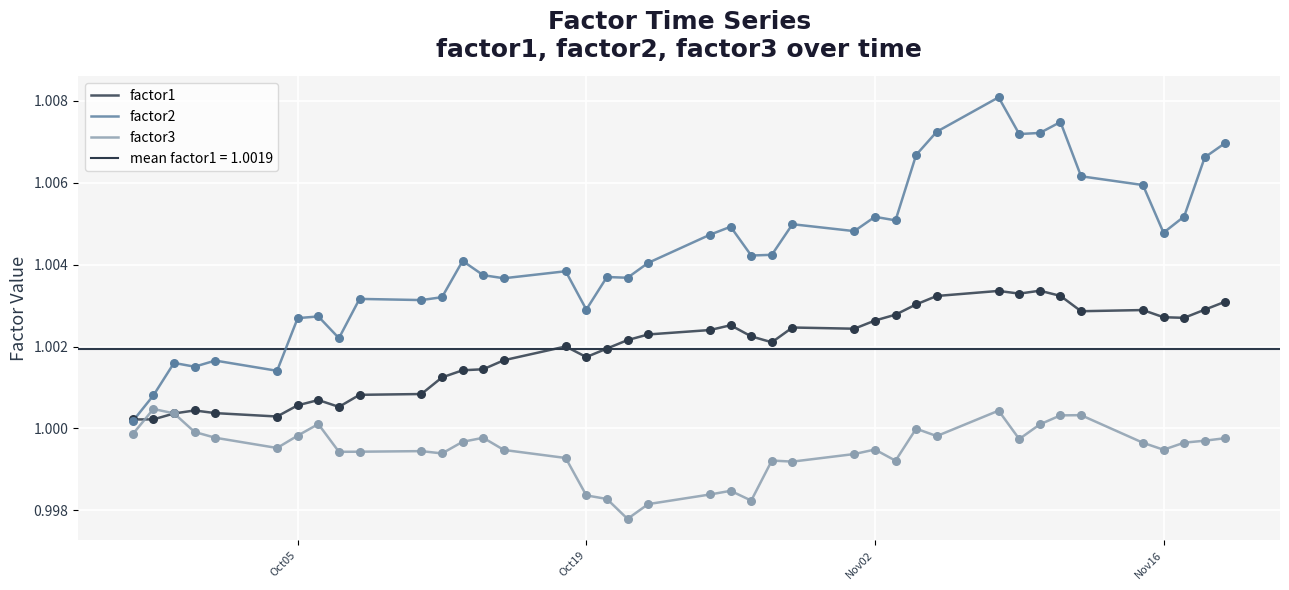

At how many categories does at least one series exceed 0?

40